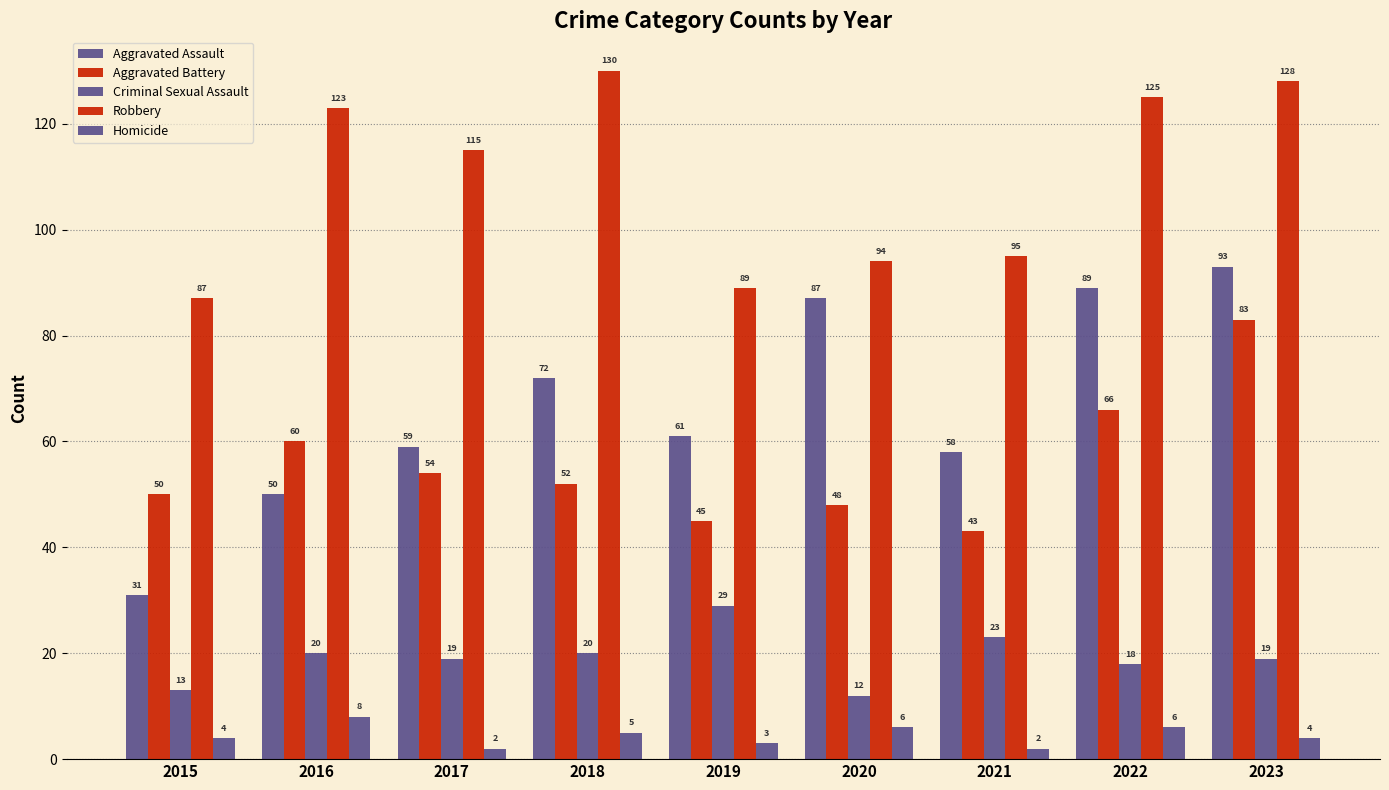

At how many categories does at least one series exceed 34?

9